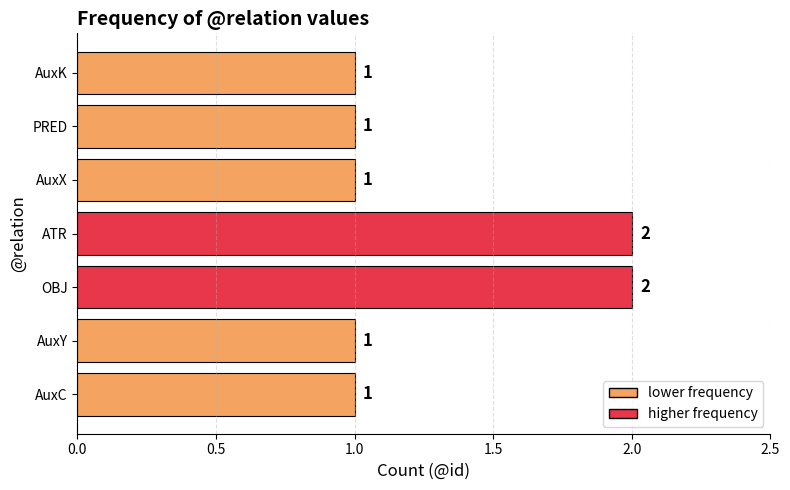

What is the smallest value displayed?

1